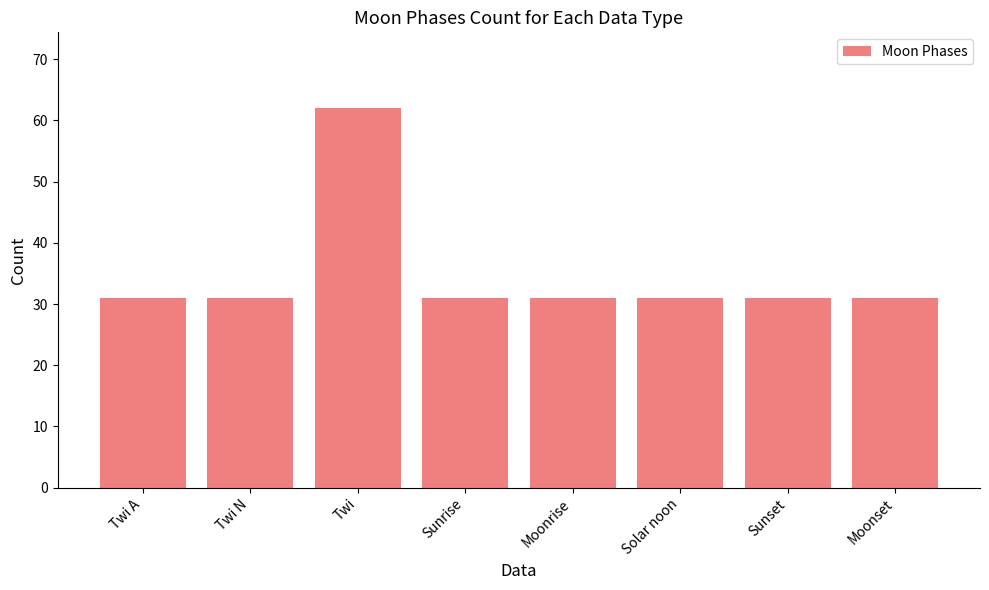

Which has a higher value, Solar noon or Twi?

Twi